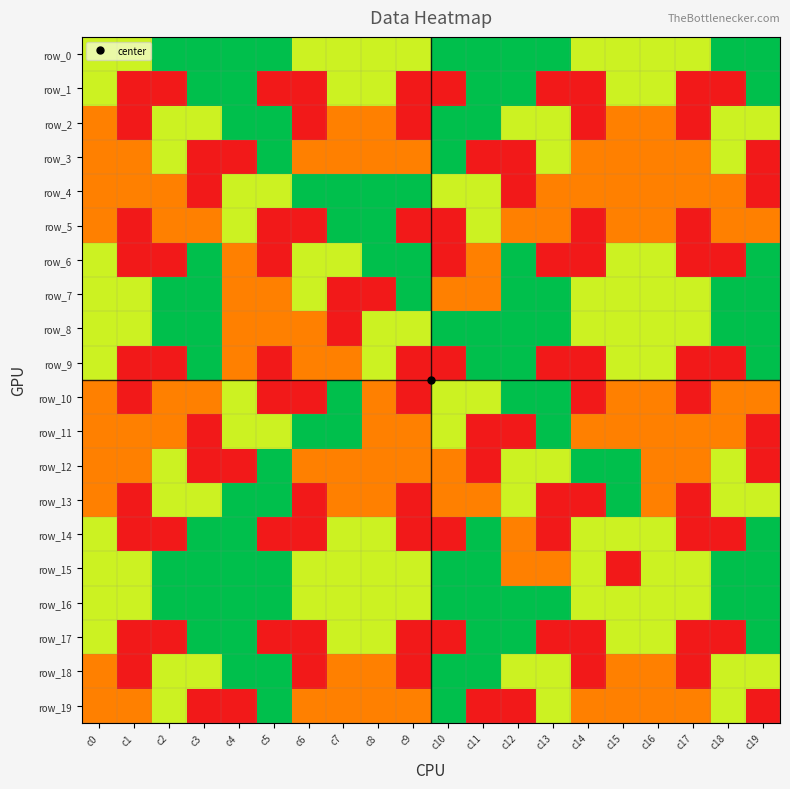

Is it true that row_14 equals 3 at c12?

False